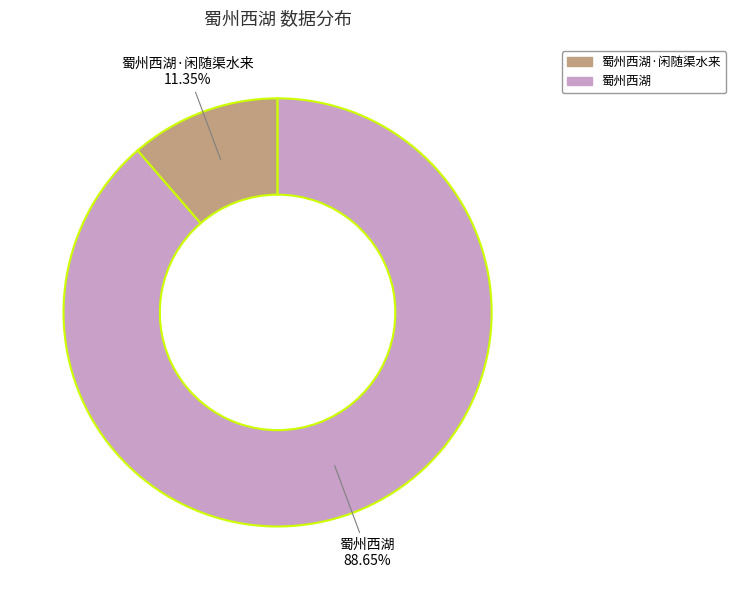

Combined, do 蜀州西湖·闲随渠水来 and 蜀州西湖 account for over 50%?

Yes